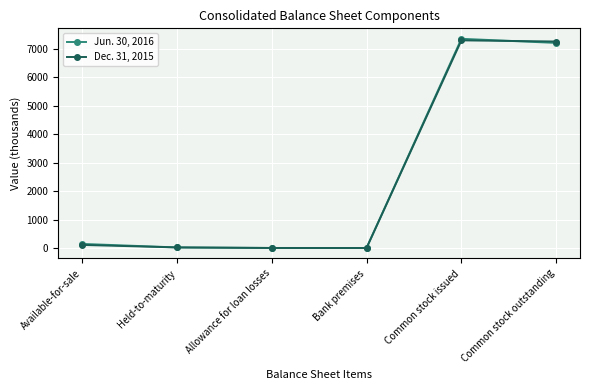

How many data points in Jun. 30, 2016 are above 149?

3